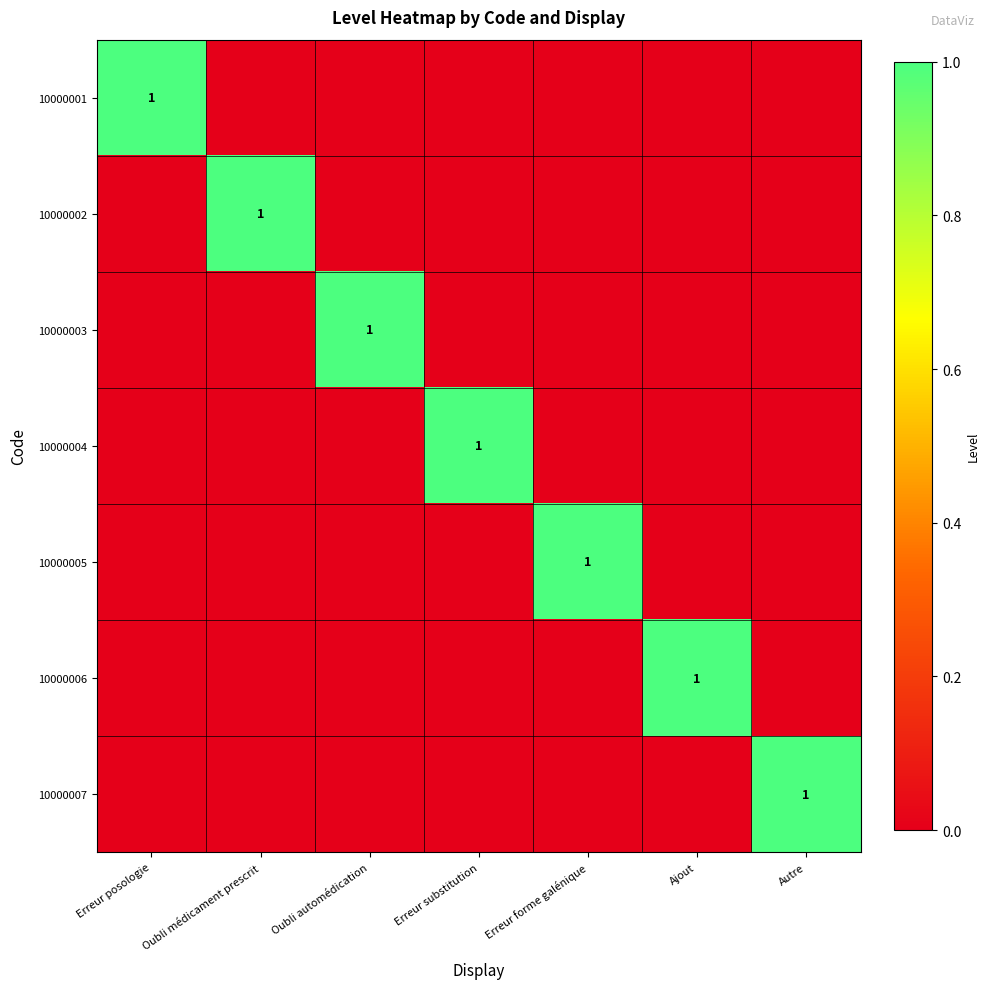

The value of 10000006 at Ajout is 2. True or false?

False